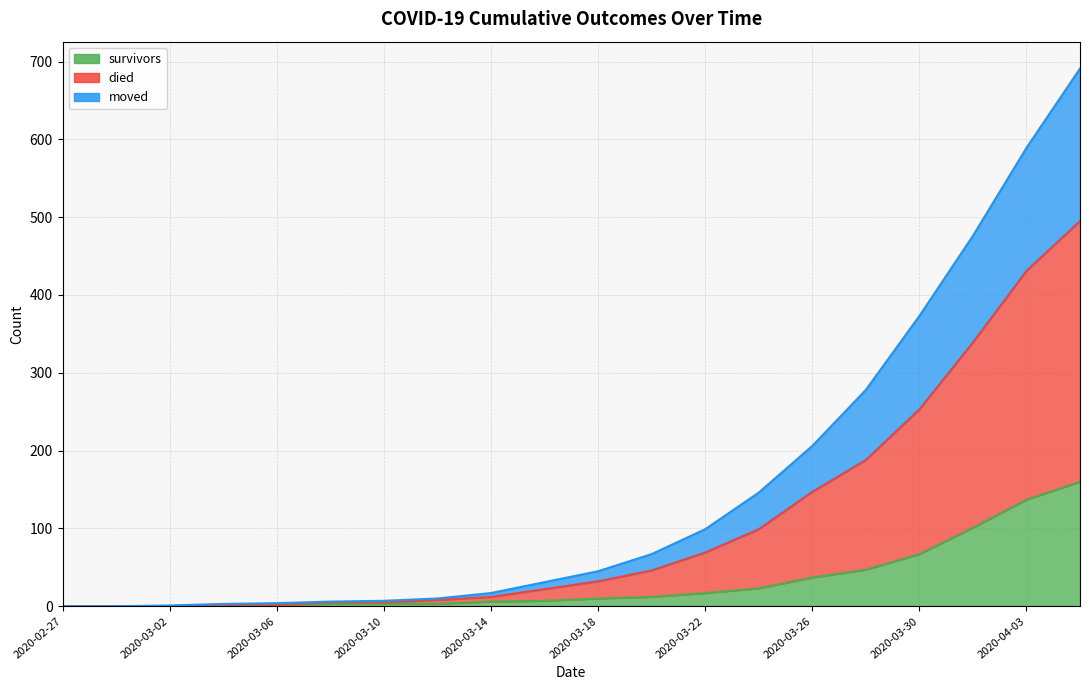

At which category does the chart reach its peak across all series?

2020-04-05